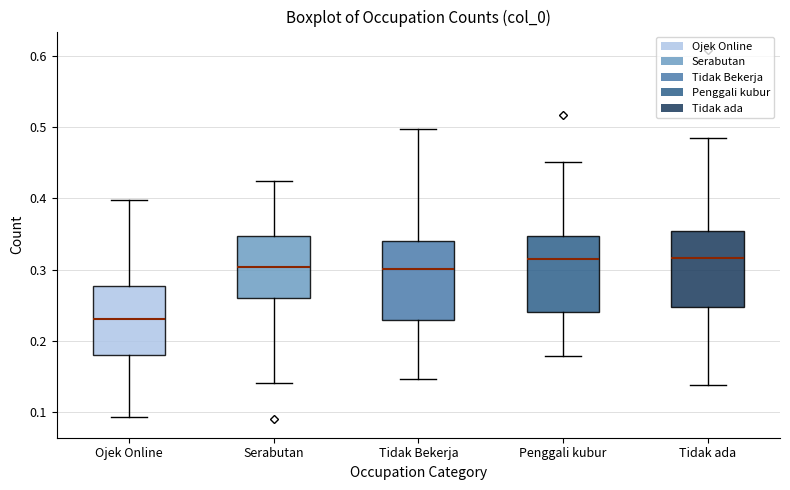

Where does the lower whisker of the box for Tidak ada end on the y-axis? The values are not printed on the chart, so give them approximately, as read against the axis.

0.14